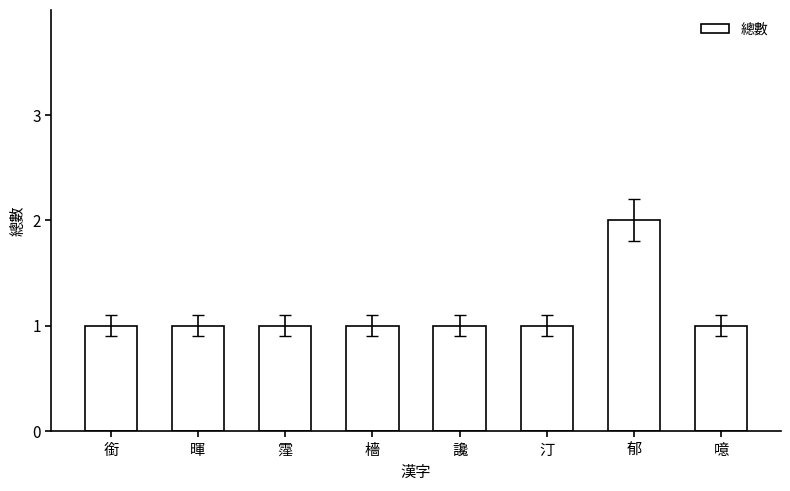

What position from the left is 郁?

7